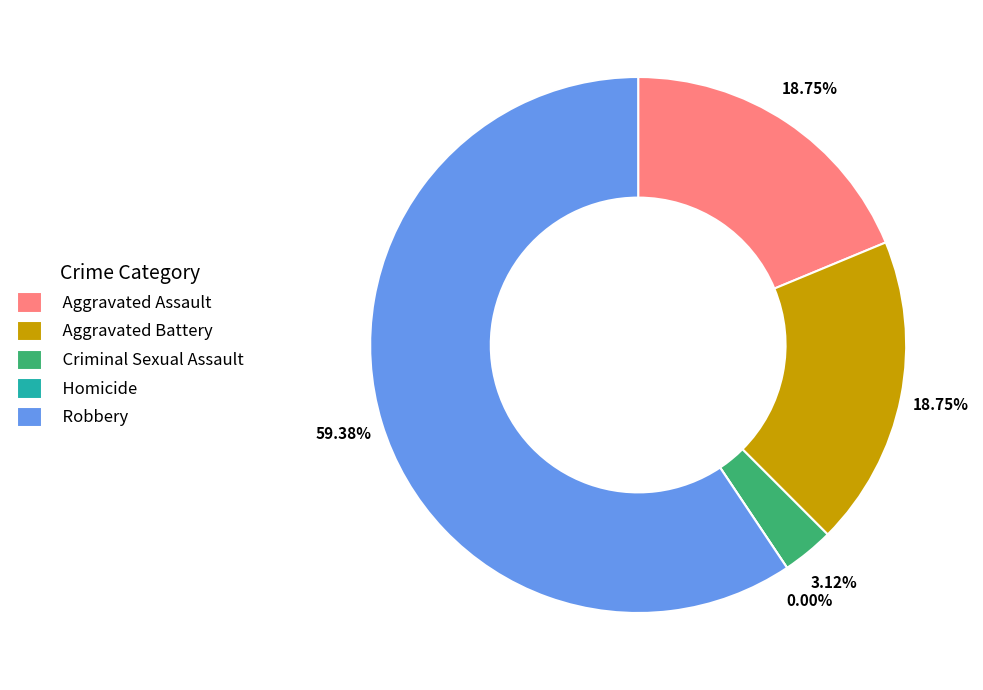

Which category has the smallest portion of the pie?

Homicide